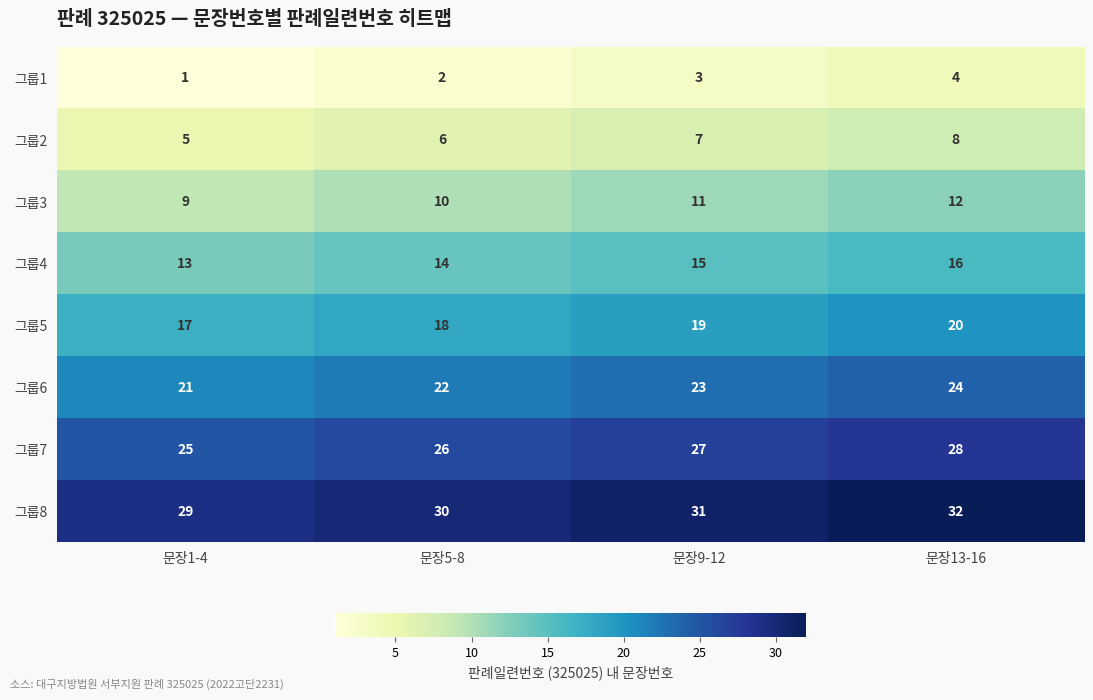

At which category is the sum across all series the highest?

문장13-16